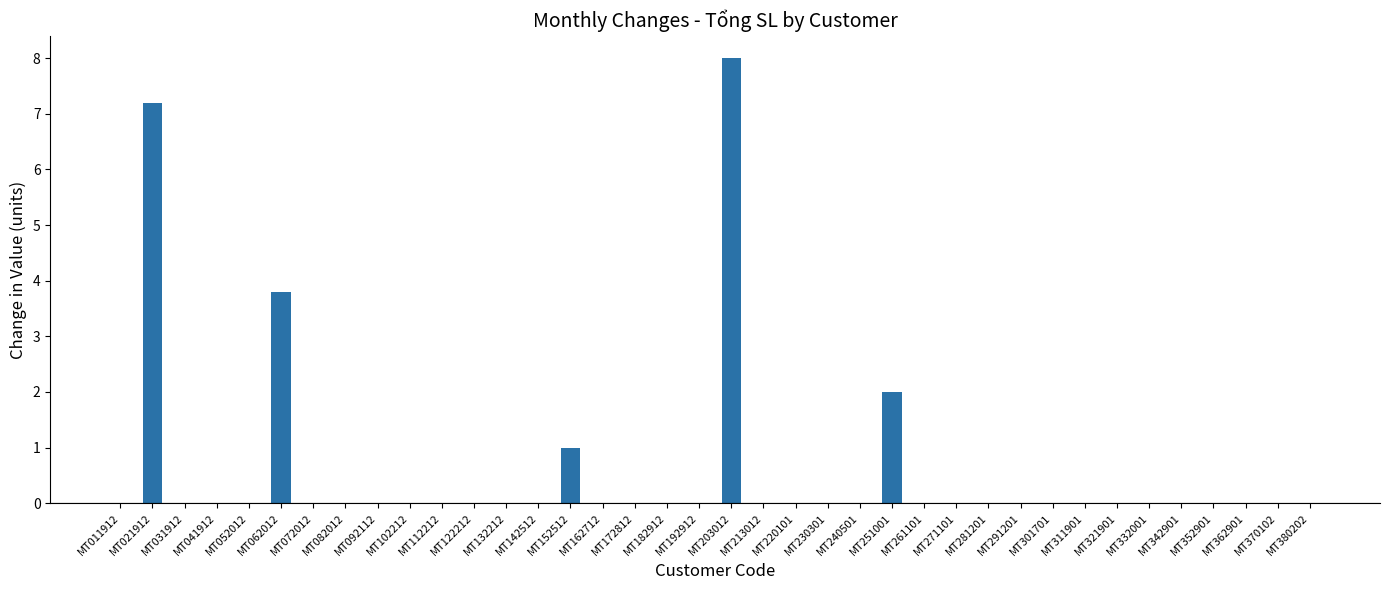

Count the number of categories in the chart.

38